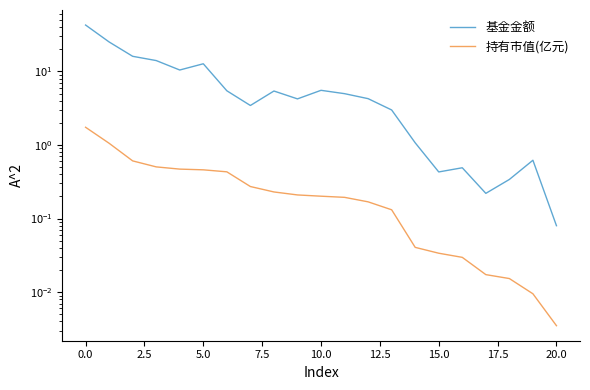

At 12, list the series in order from smallest to largest.

持有市值(亿元), 基金金额